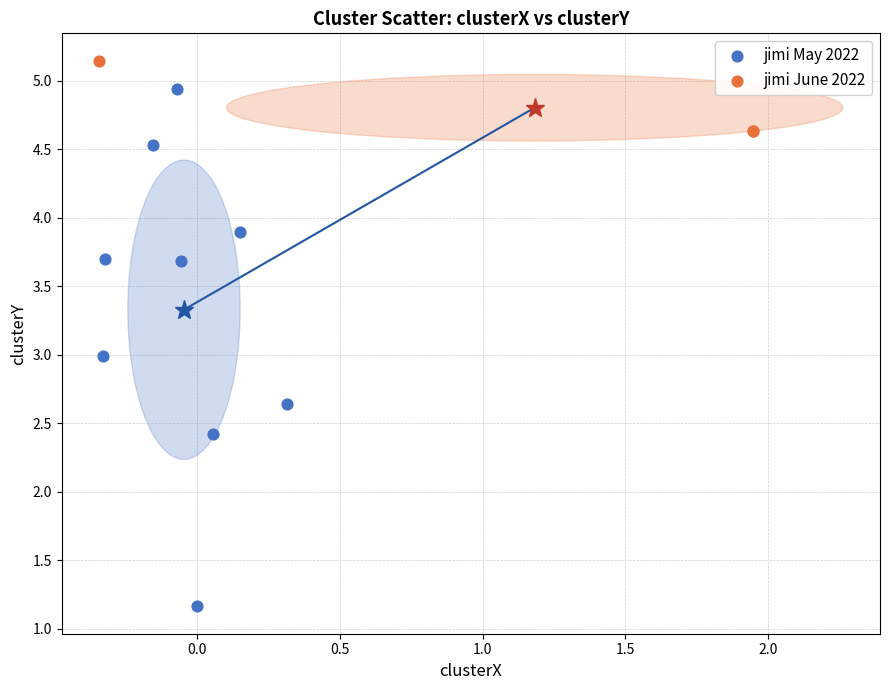

Which series contains the lowest Y value?

jimi May 2022